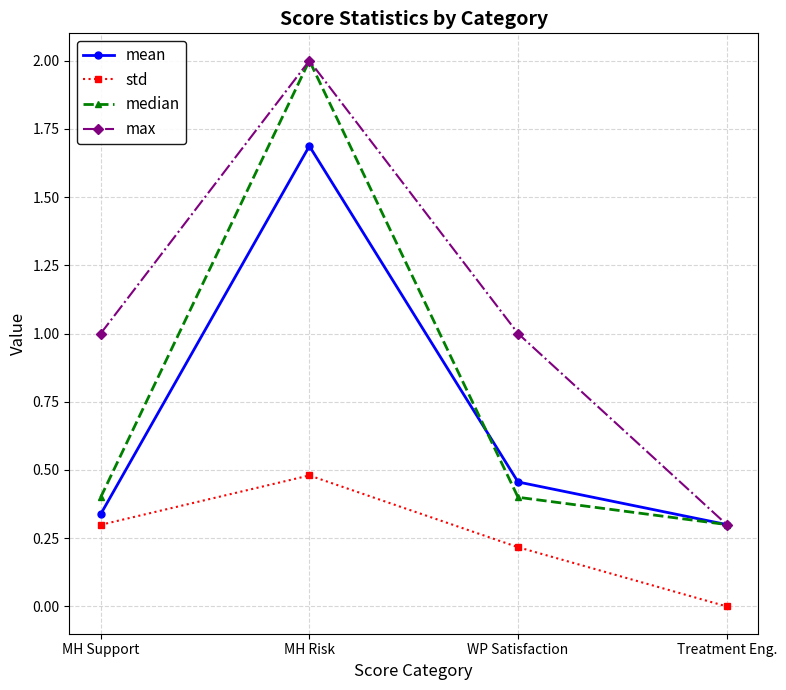

Is it true that median equals 0.1 at MH Support?

False